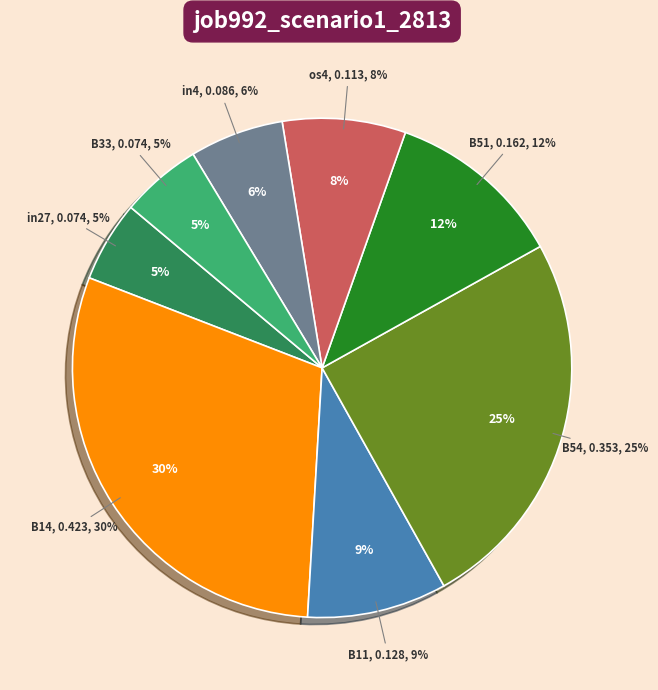

How many segments does this pie chart have?

8